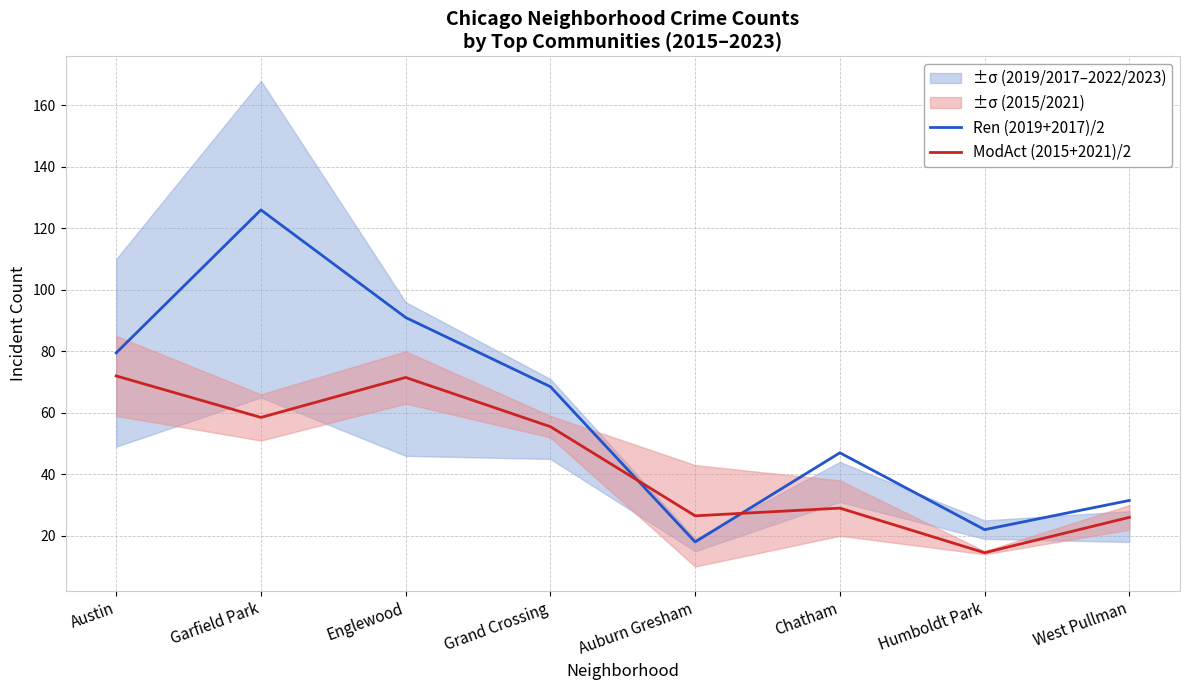

Which series has the largest range (max minus min)?

Ren (2019+2017)/2